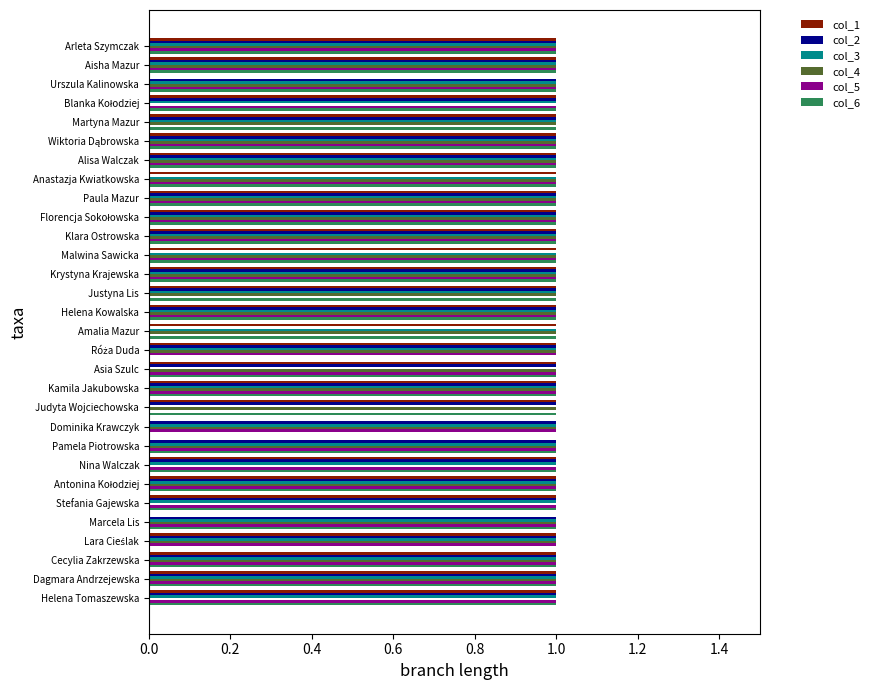

What is the sum of all col_4 values?

26